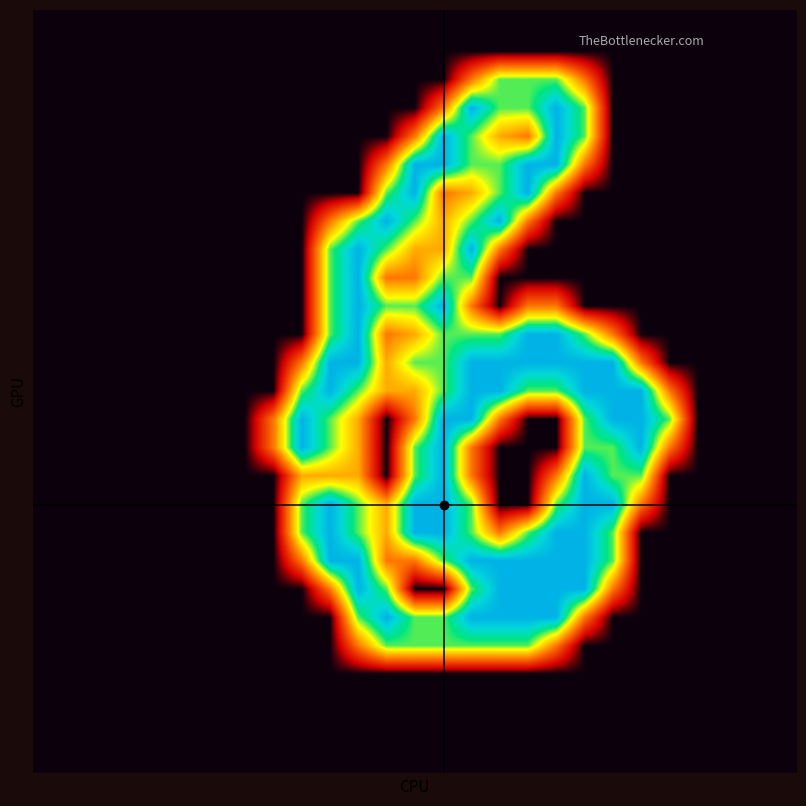

How many data points does each series have?

27